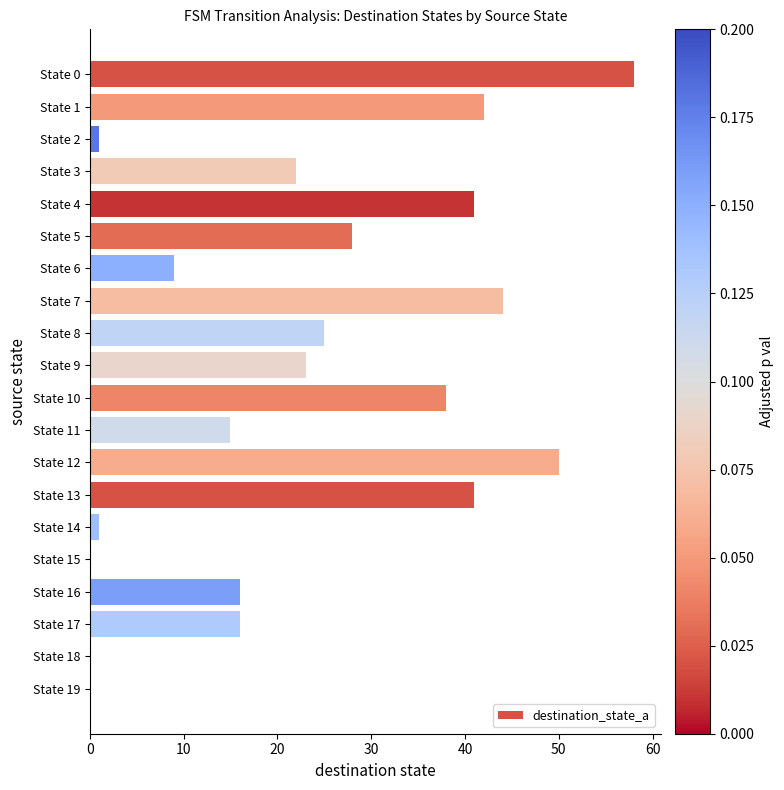

Count the number of categories in the chart.

20